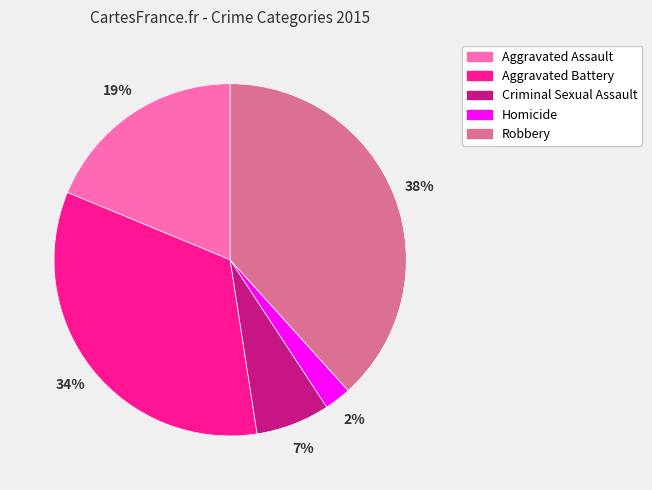

Is the sum of Criminal Sexual Assault and Aggravated Assault greater than half?

No